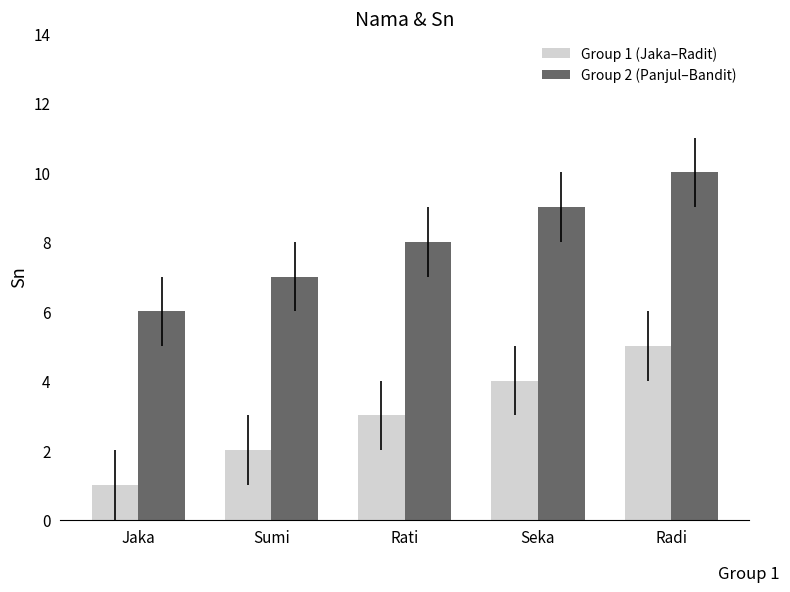

Is it true that Group 2 (Panjul–Bandit) equals 2 at Jaka?

False